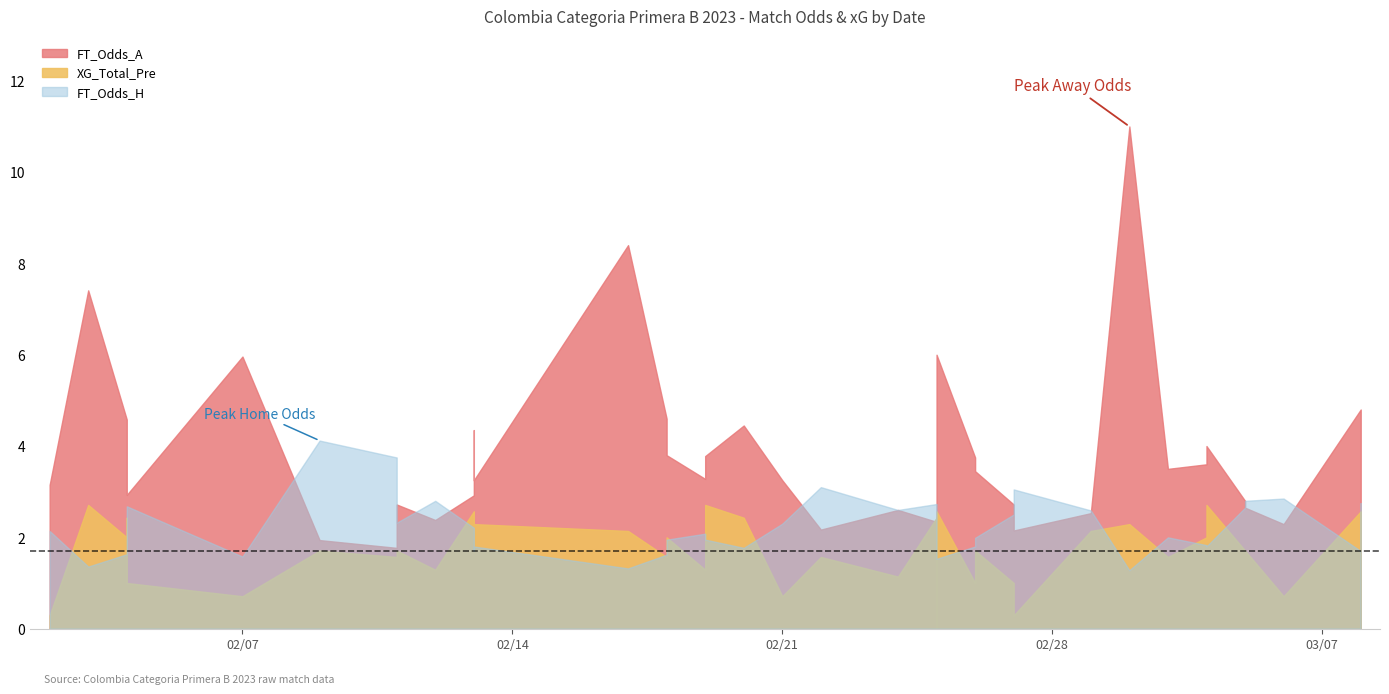

Between 2023-03-05 and 2023-02-11, which is larger?

2023-02-11